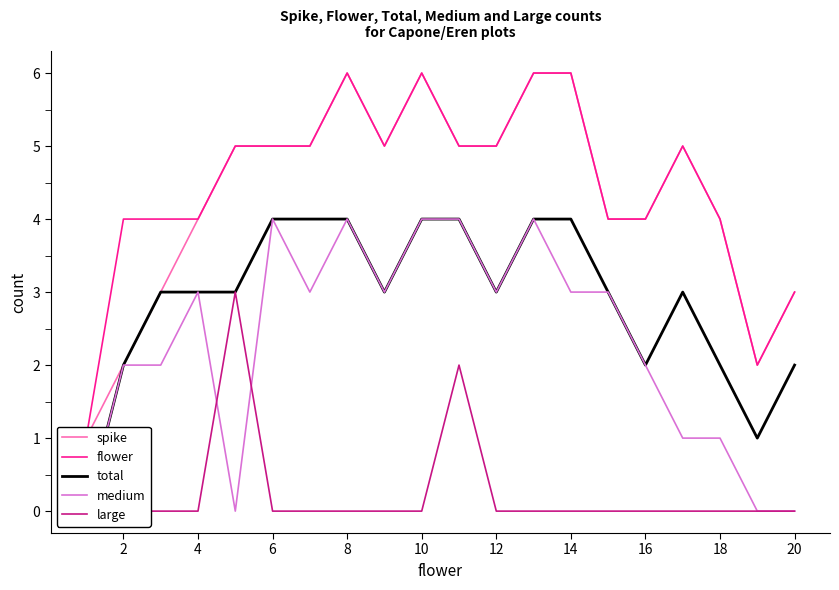

True or false: flower has a value of 2 at 8.

False